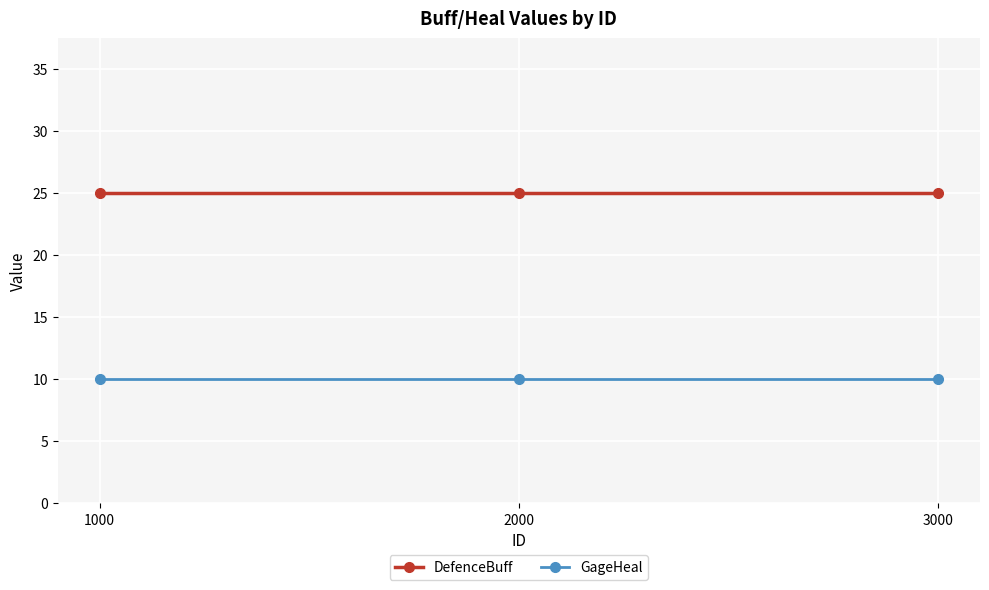

Reading left to right, extract all data points from this chart.

DefenceBuff: 25	25	25
GageHeal: 10	10	10